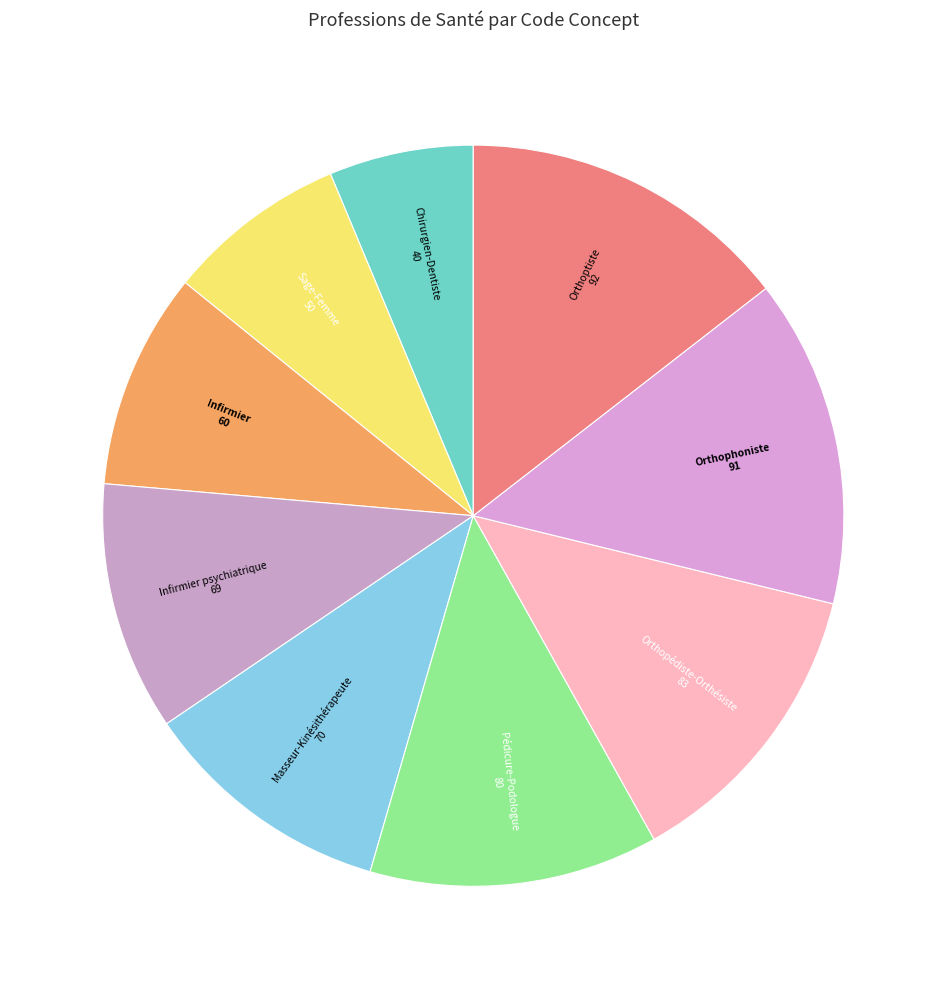

Is it true that Sage-Femme is 8% of the pie?

True